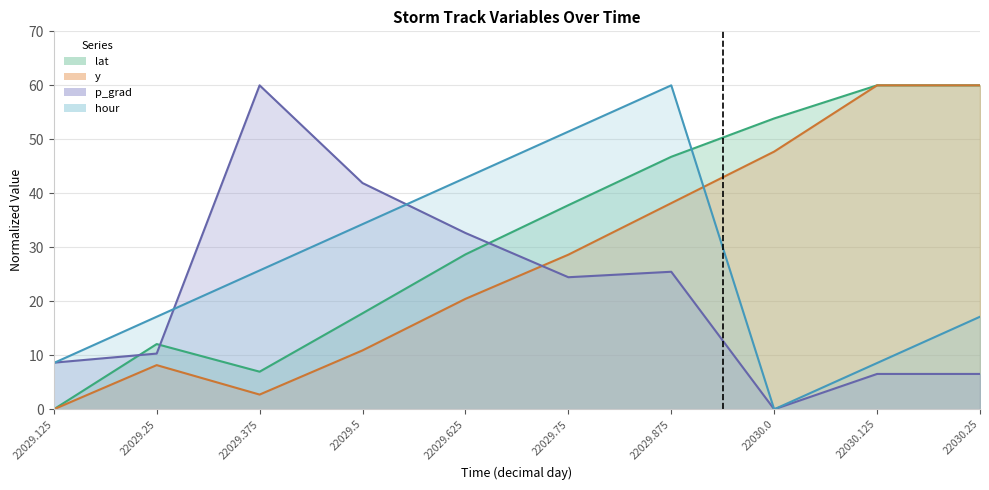

How many distinct data groups are displayed?

4